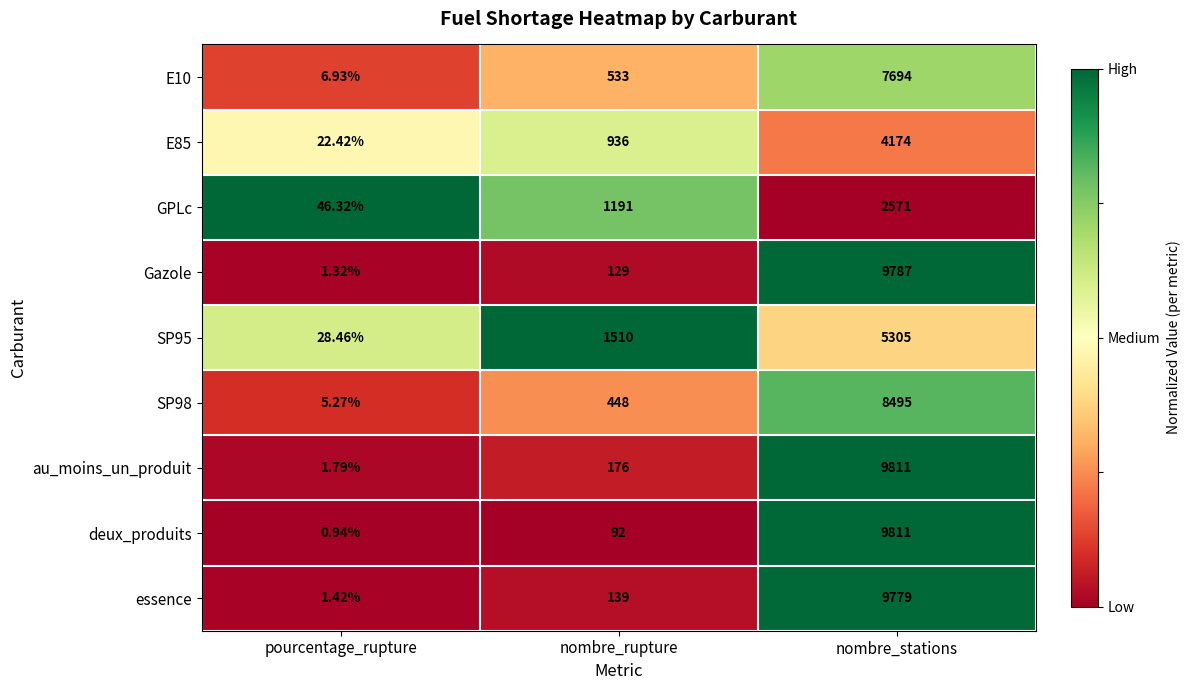

Which series changed the most between pourcentage_rupture and nombre_stations?

deux_produits